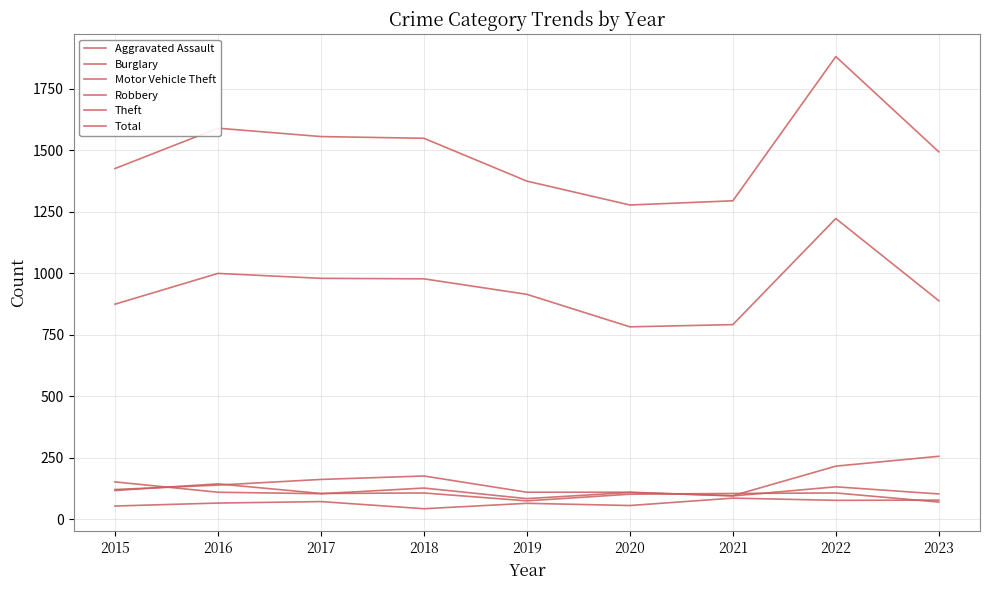

Does the chart display data point markers on the line(s)?

No